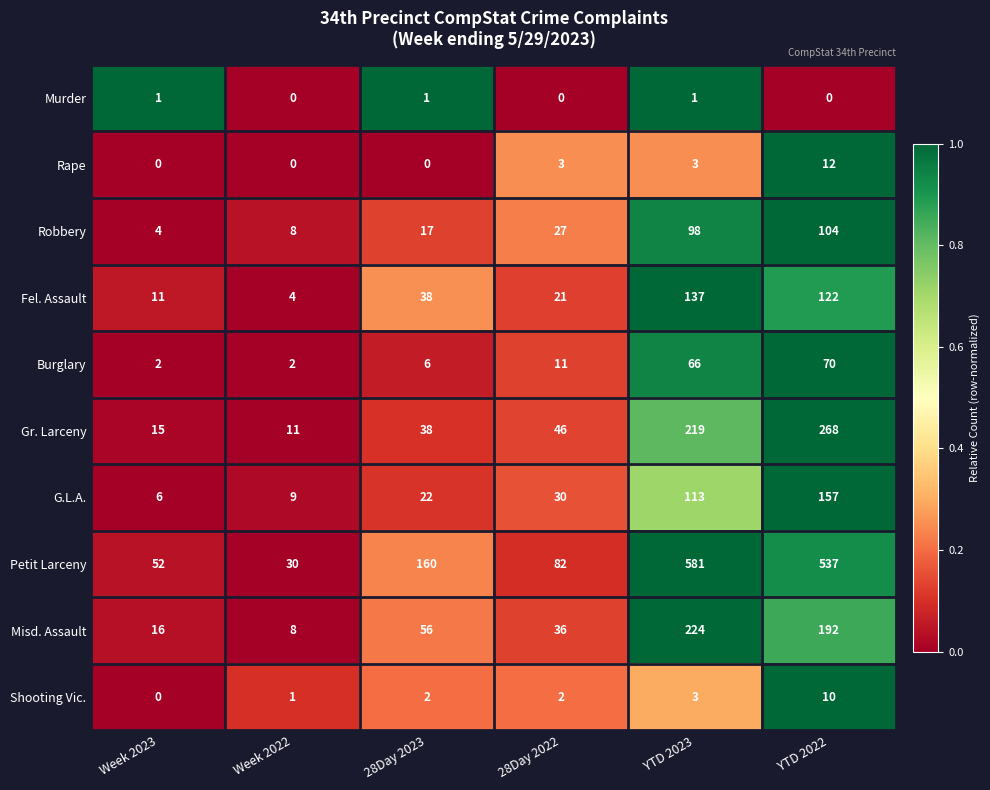

Which series changed the most between Week 2022 and YTD 2023?

Petit Larceny